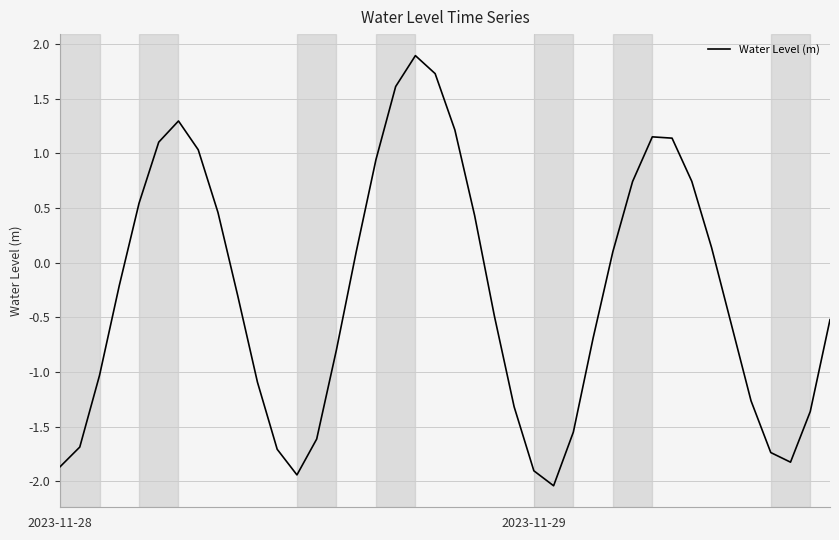

What is the average value?

-0.3